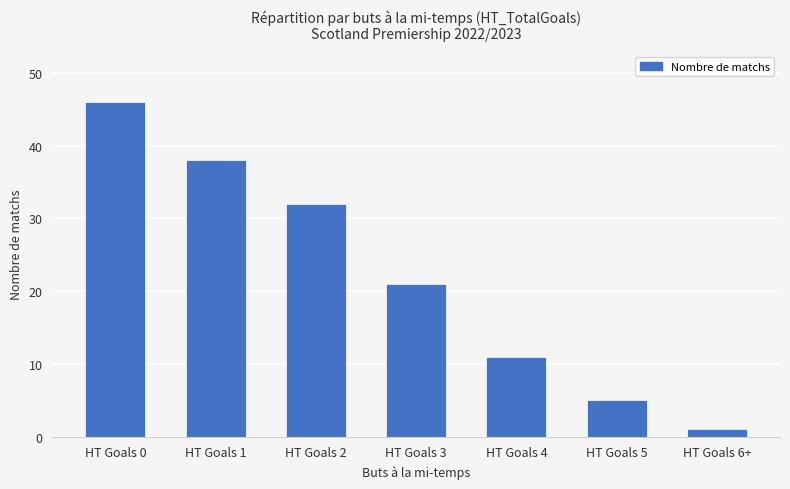

Reading right to left, transcribe all the data shown in this chart.

HT Goals 6+=1	HT Goals 5=5	HT Goals 4=11	HT Goals 3=21	HT Goals 2=32	HT Goals 1=38	HT Goals 0=46